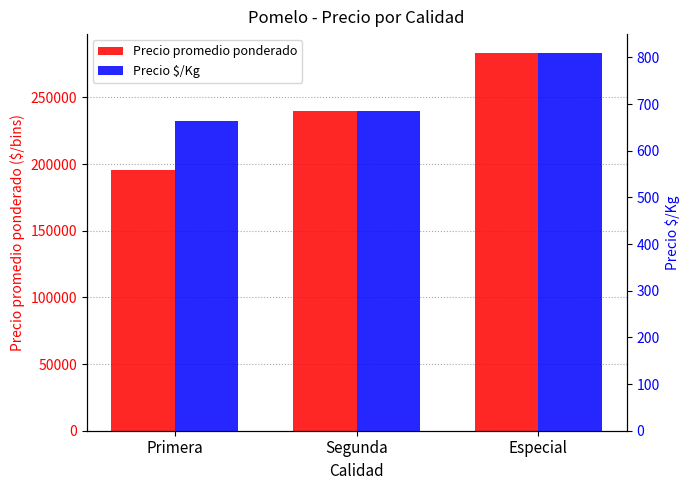

Read the Precio $/Kg value at Primera.

662.9